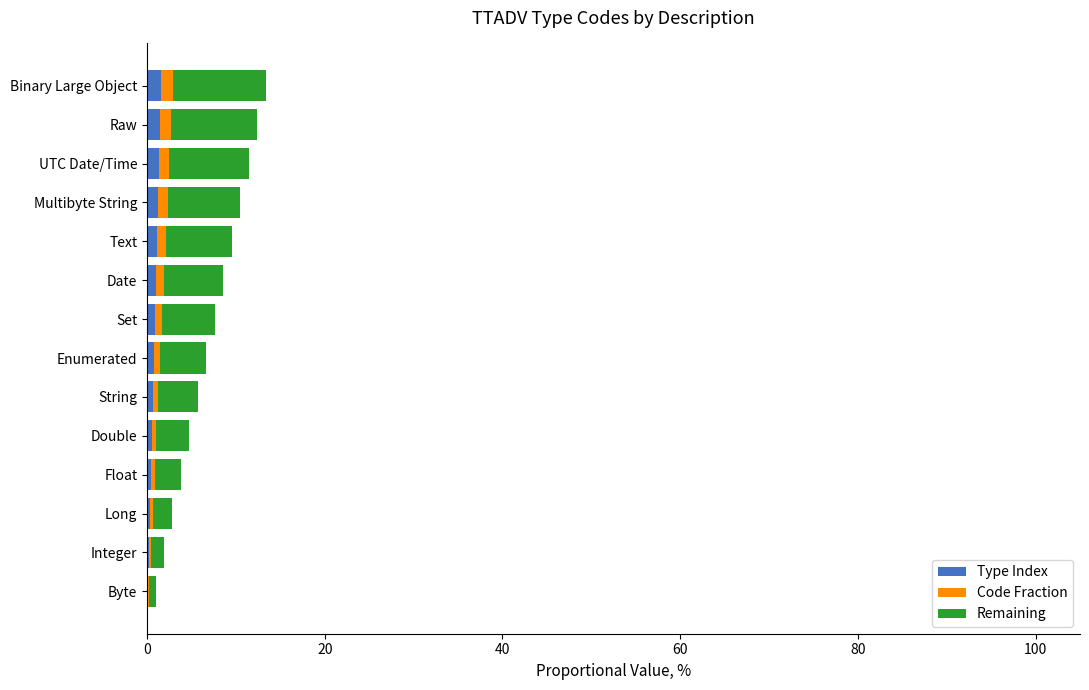

What are all the series names shown in the legend?

Type Index, Code Fraction, Remaining